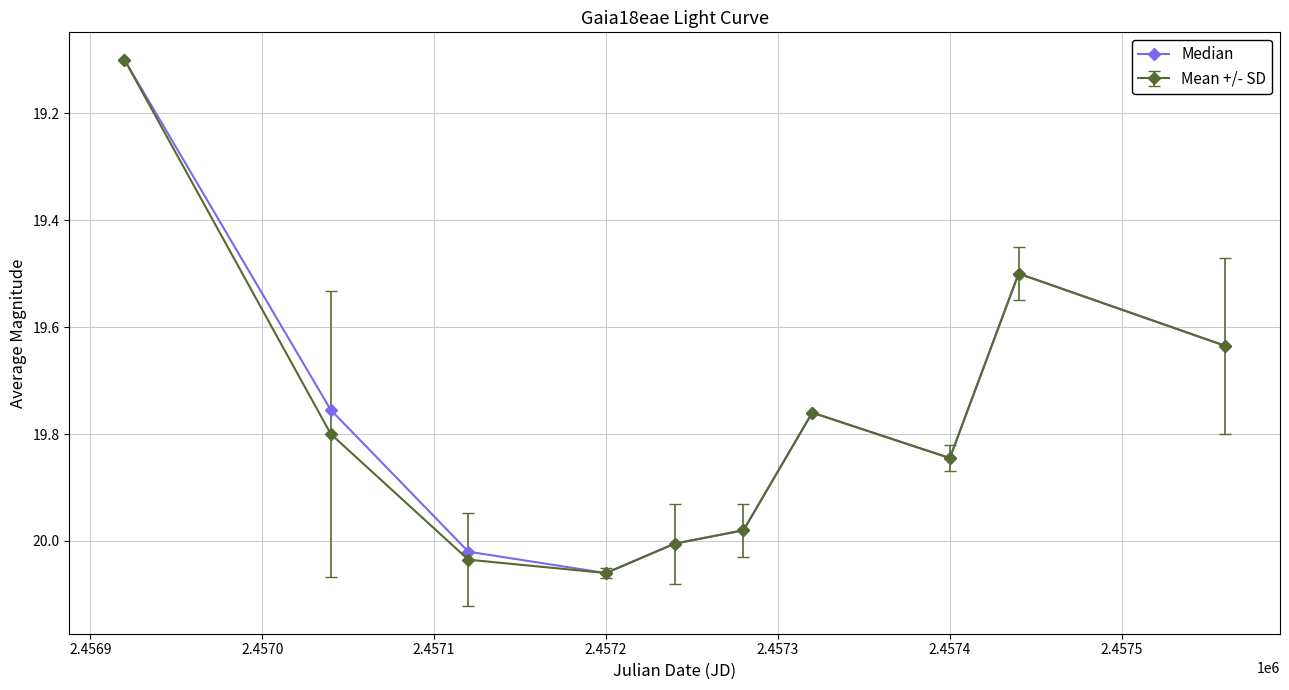

True or false: Mean +/- SD has more than 1 interior local peaks.

True